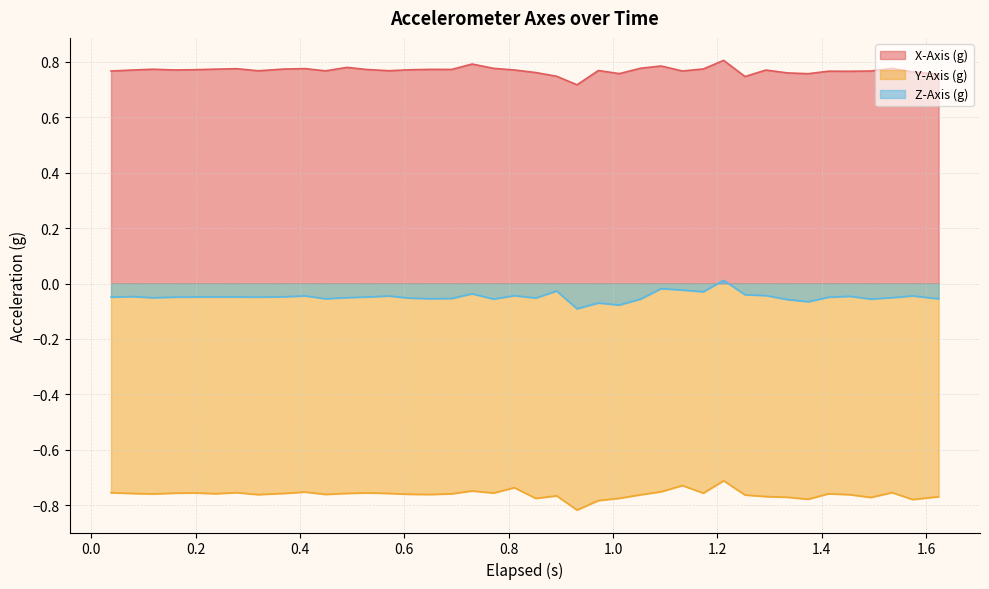

Rank the series by their average value, from lowest to highest.

Y-Axis (g), Z-Axis (g), X-Axis (g)